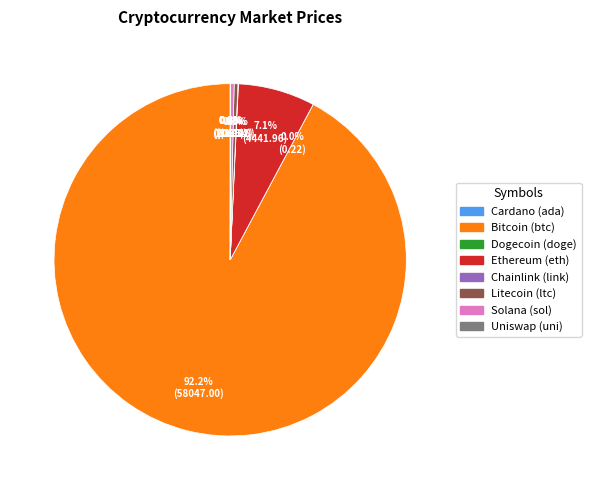

Does any single category account for the majority?

Yes